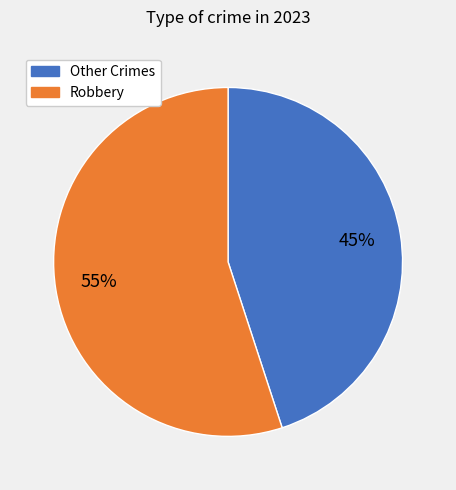

Is Robbery the majority of the pie?

Yes